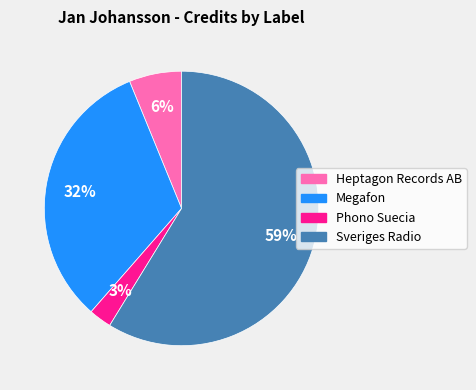

True or false: Megafon accounts for 24% of the total.

False